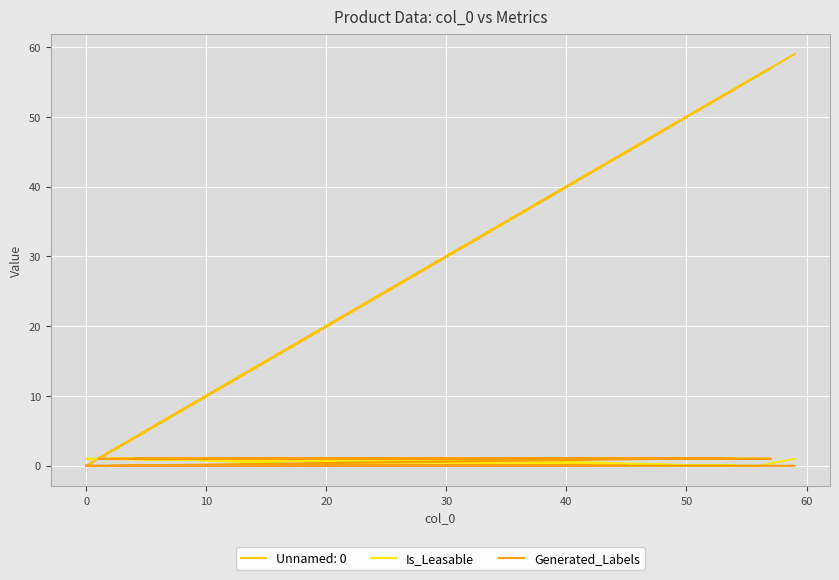

How many lines are shown in the chart?

2